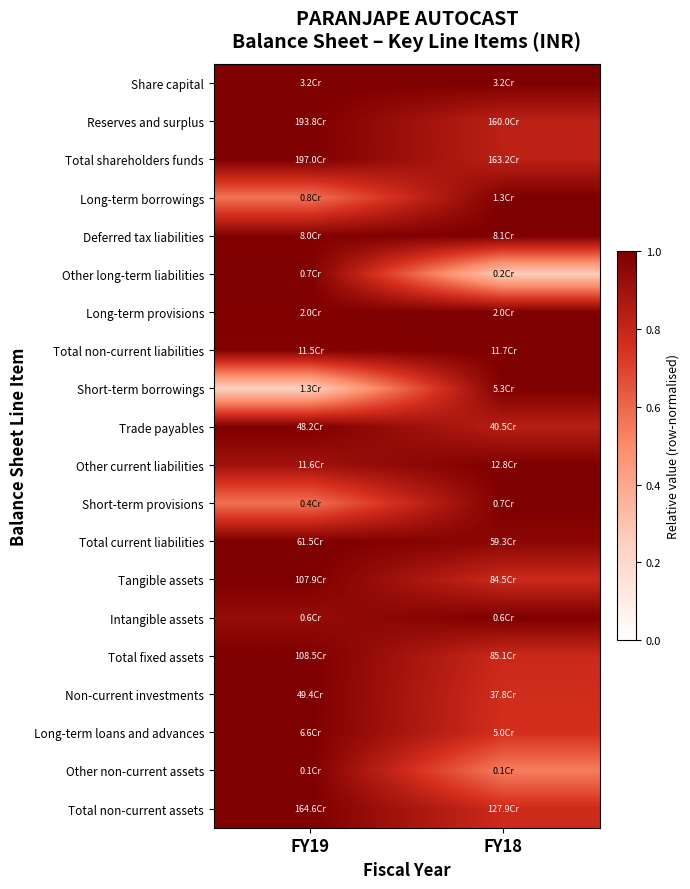

Reading right to left, what are all the values shown in this chart?

Share capital: FY18=1.0	FY19=1.0
Reserves and surplus: FY18=0.8	FY19=1.0
Total shareholders funds: FY18=0.8	FY19=1.0
Long-term borrowings: FY18=1.0	FY19=0.6
Deferred tax liabilities: FY18=1.0	FY19=1.0
Other long-term liabilities: FY18=0.3	FY19=1.0
Long-term provisions: FY18=1.0	FY19=1.0
Total non-current liabilities: FY18=1.0	FY19=1.0
Short-term borrowings: FY18=1.0	FY19=0.2
Trade payables: FY18=0.8	FY19=1.0
Other current liabilities: FY18=1.0	FY19=0.9
Short-term provisions: FY18=1.0	FY19=0.6
Total current liabilities: FY18=1.0	FY19=1.0
Tangible assets: FY18=0.8	FY19=1.0
Intangible assets: FY18=1.0	FY19=0.9
Total fixed assets: FY18=0.8	FY19=1.0
Non-current investments: FY18=0.8	FY19=1.0
Long-term loans and advances: FY18=0.8	FY19=1.0
Other non-current assets: FY18=0.5	FY19=1.0
Total non-current assets: FY18=0.8	FY19=1.0